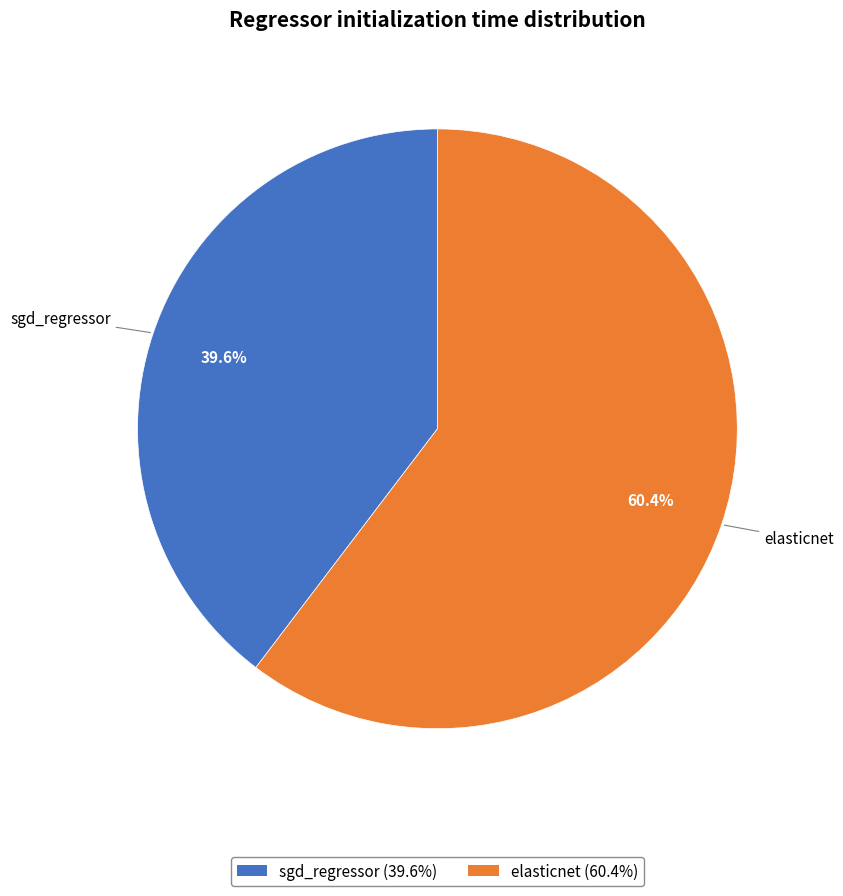

The sgd_regressor slice represents 40% of the pie. True or false?

True